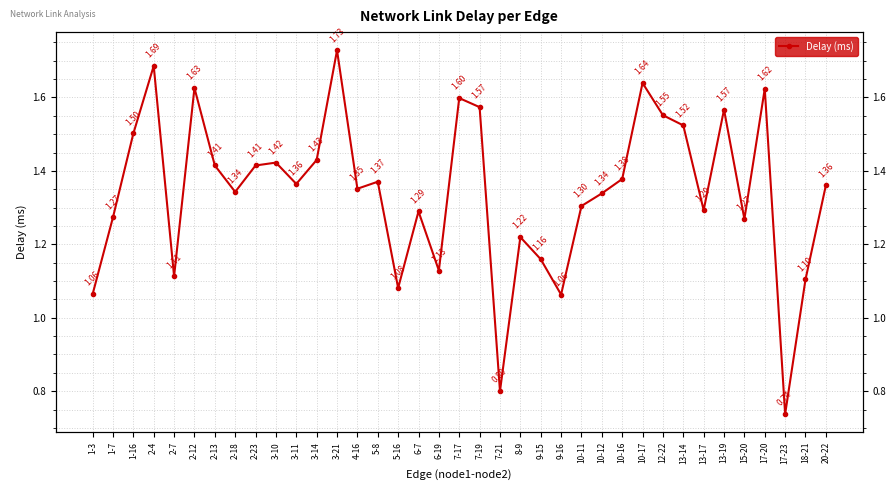

How many lines are shown in the chart?

1